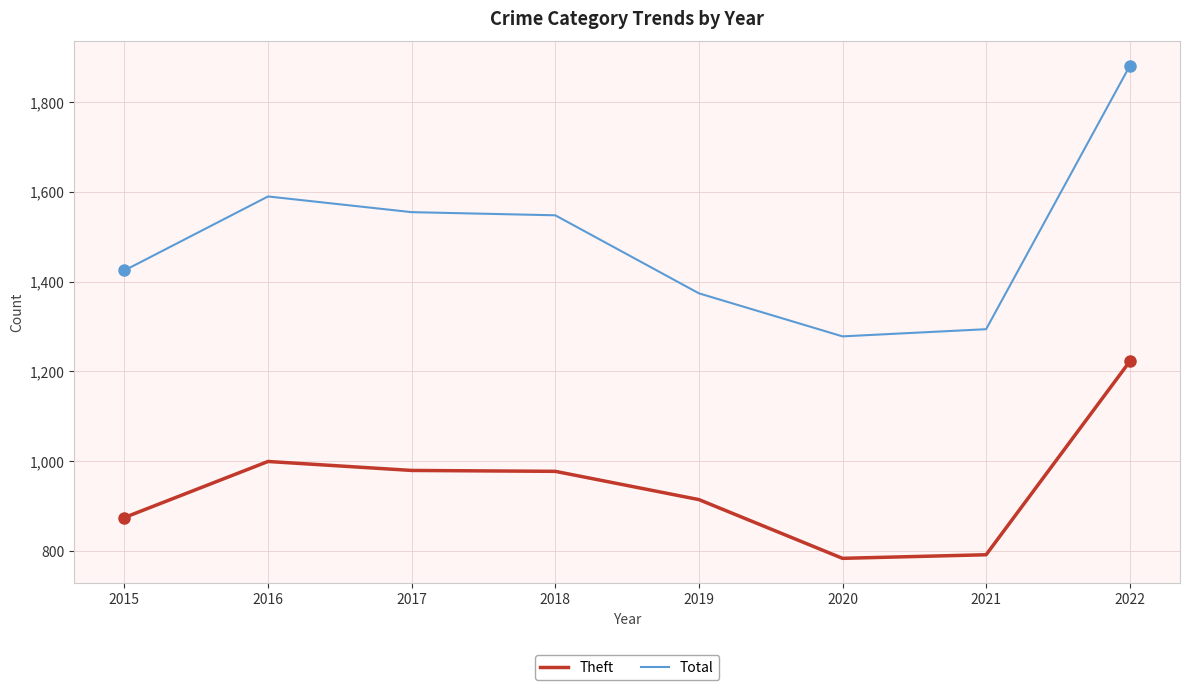

Rank the series by their maximum value, from lowest to highest.

Theft, Total